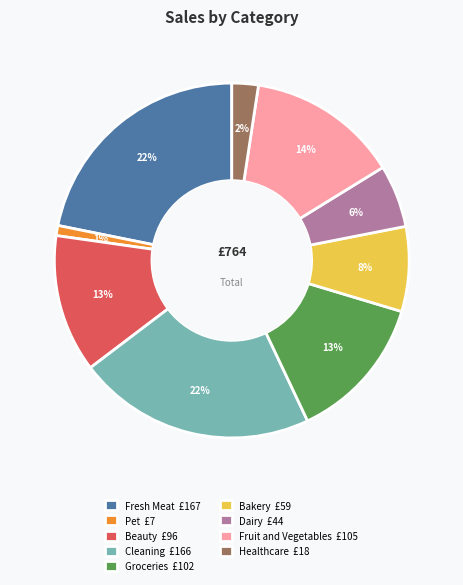

To the nearest percent, what is the combined percentage of Fresh Meat £167 and Cleaning £166?

44%